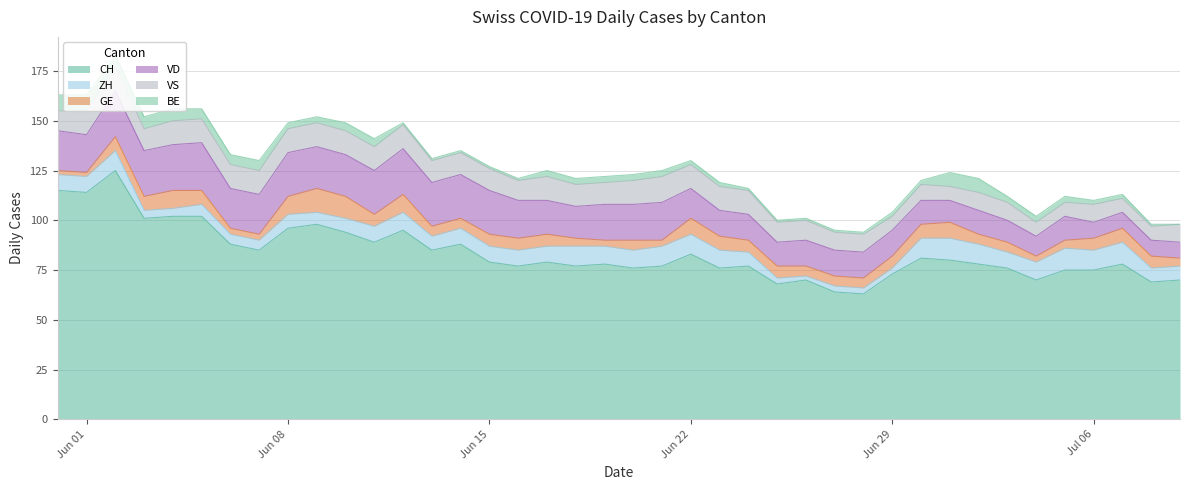

In VS, how many points are lower than both neighbors (excluding endpoints)?

4